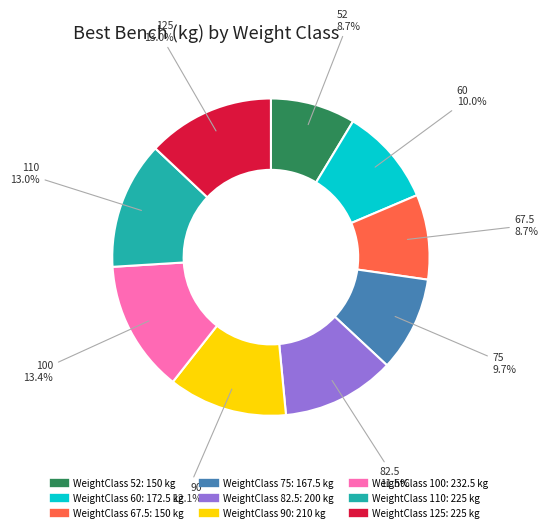

Is there a majority slice in this chart?

No